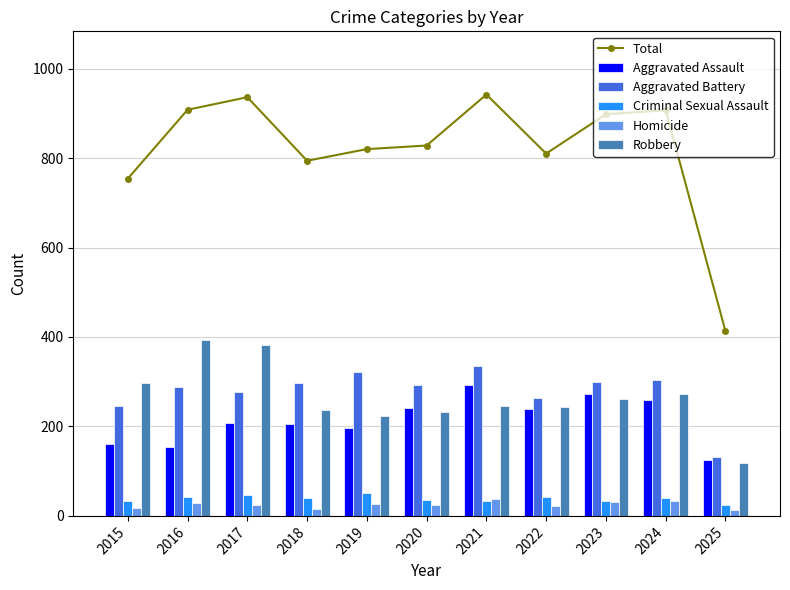

Reading left to right, what are all the values shown in this chart?

Total: 754	908	936	794	820	828	942	810	898	907	413
Aggravated Assault: 160	154	207	206	197	242	292	239	272	258	126
Aggravated Battery: 246	288	277	296	321	293	335	263	300	304	131
Criminal Sexual Assault: 34	43	47	40	51	36	33	42	34	39	24
Homicide: 17	29	24	15	27	24	37	23	31	34	14
Robbery: 297	394	381	237	224	233	245	243	261	272	118